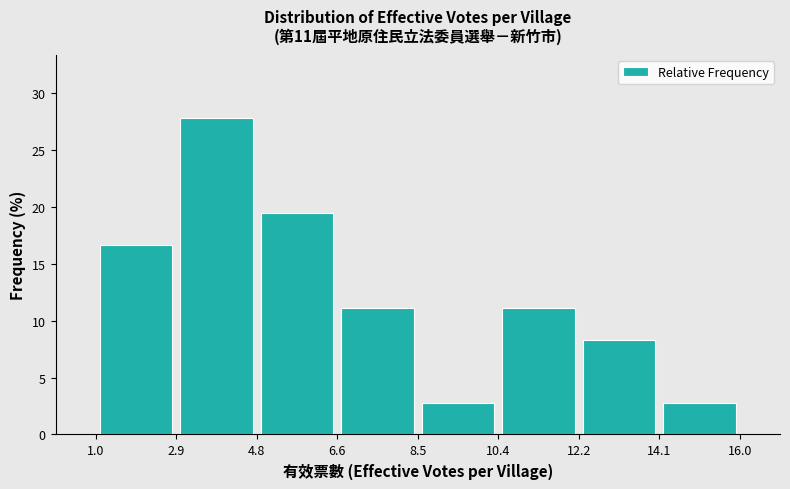

Over which range of the x-axis is the bar tallest?

2.9 to 4.8